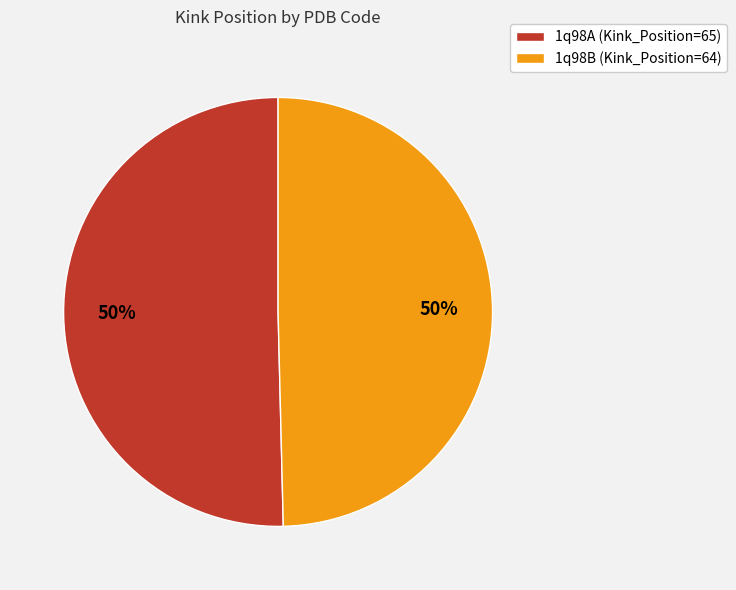

What percentage is the 1q98A slice, to the nearest percent?

50%